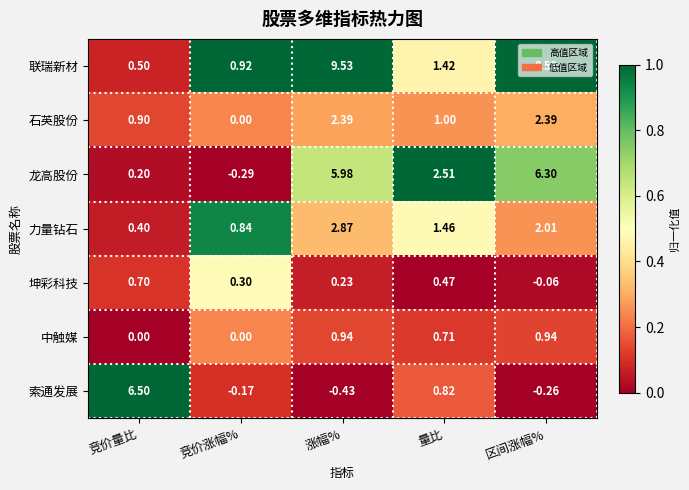

At which label does 联瑞新材 first exceed 1?

涨幅%